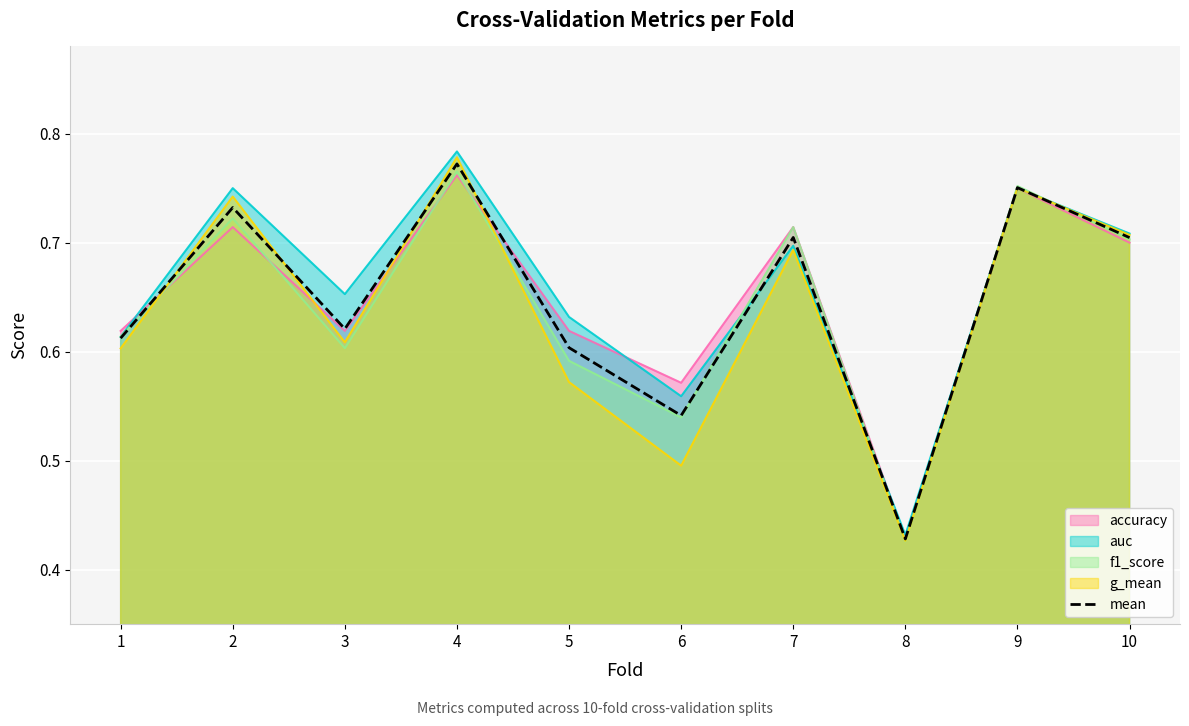

What value does the data have at 5?

0.6